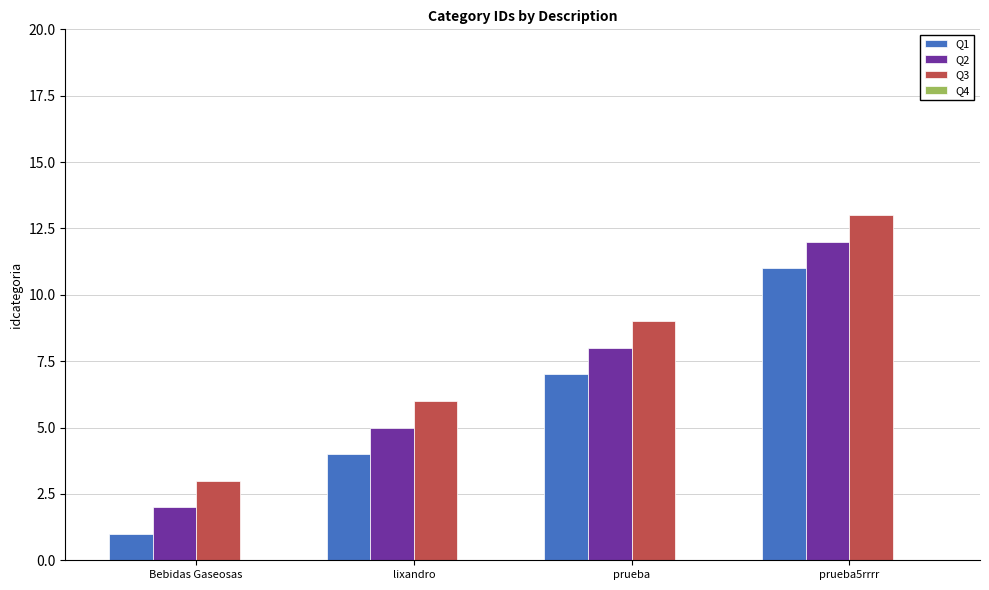

Which series has the largest total across all categories?

Q3